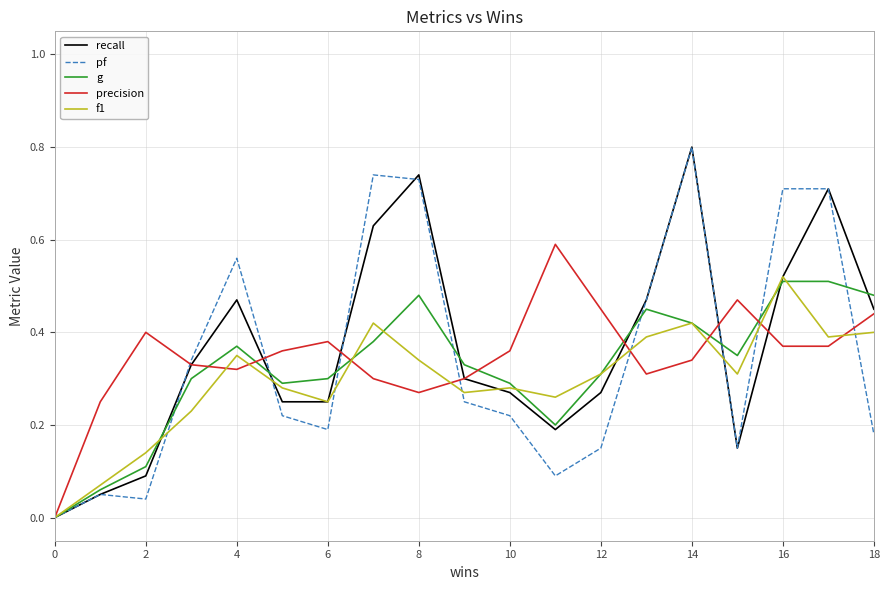

What is the maximum value shown in the chart?

0.8